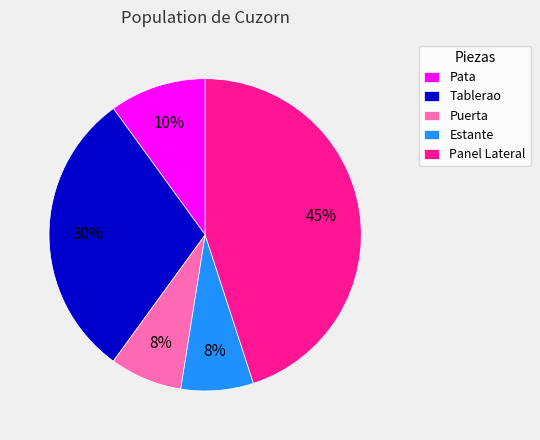

Which has a higher value, Puerta or Pata?

Pata